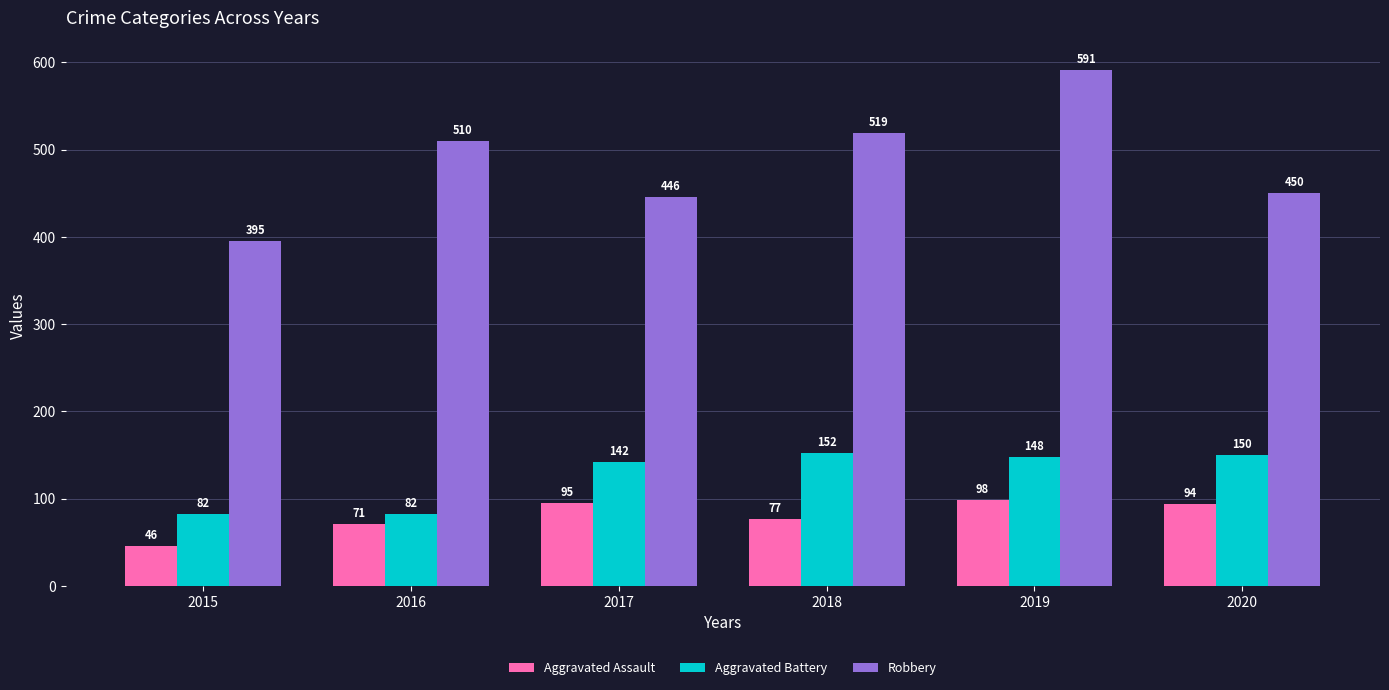

Which series has the widest spread of values?

Robbery